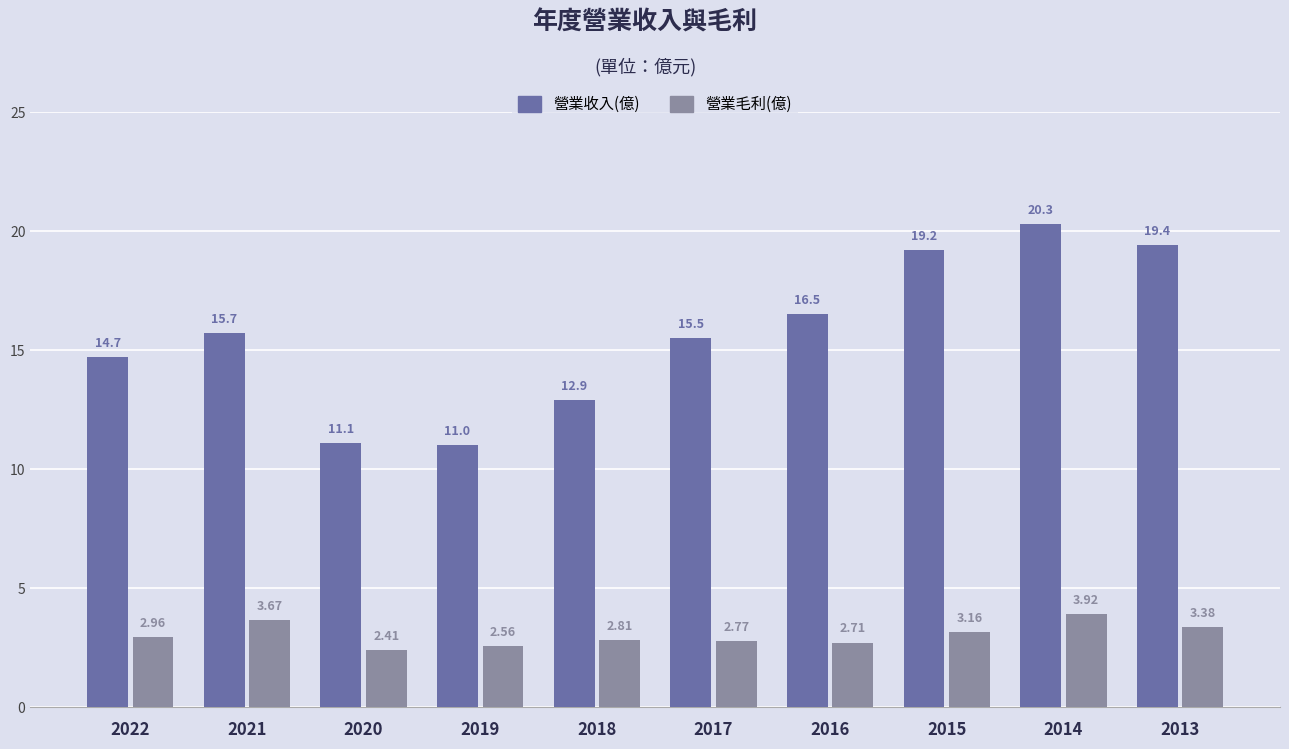

What is the sum of all 營業毛利(億) values?

30.4